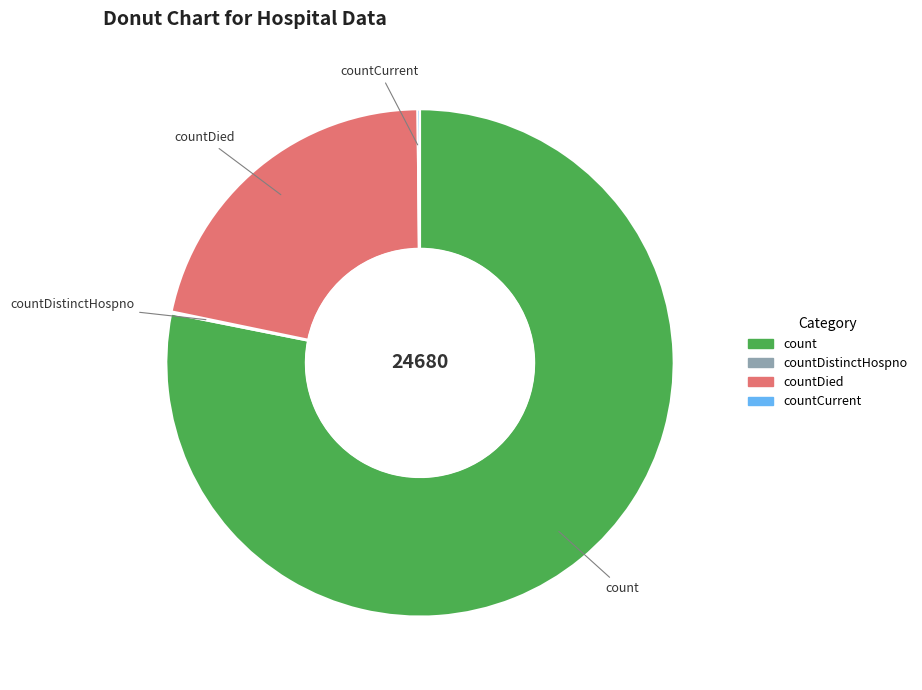

Does any single category account for the majority?

Yes